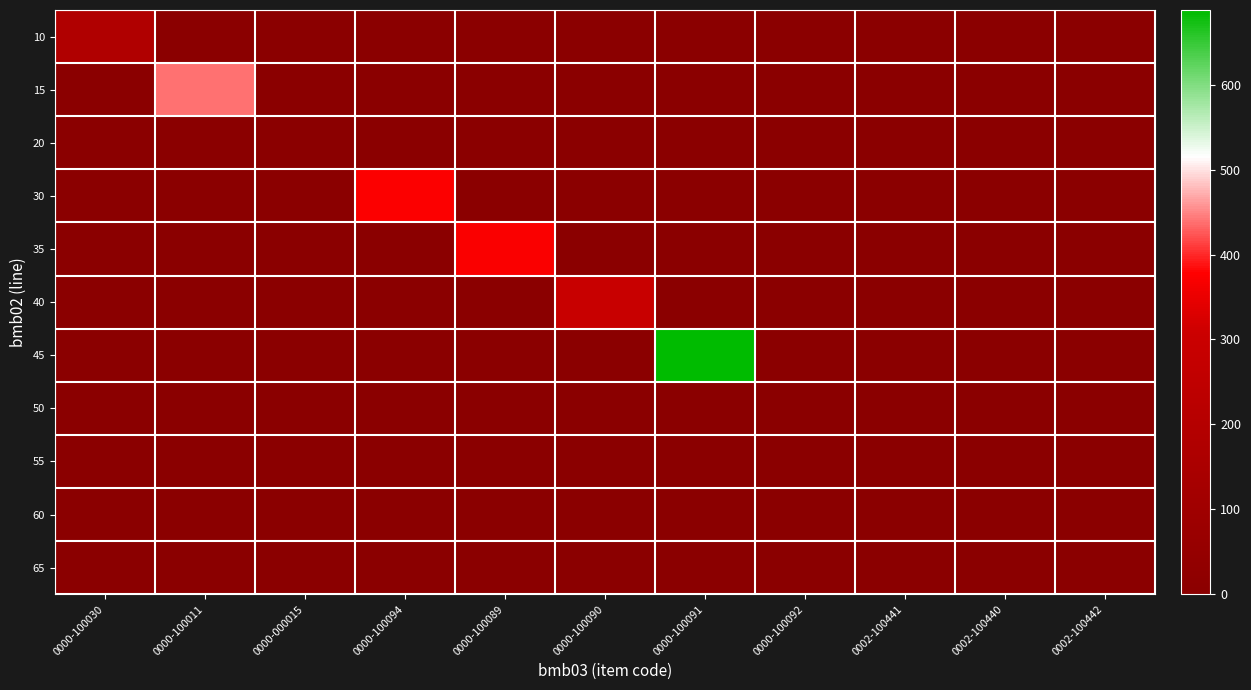

Which series changed the most between 0000-100089 and 0000-100091?

45